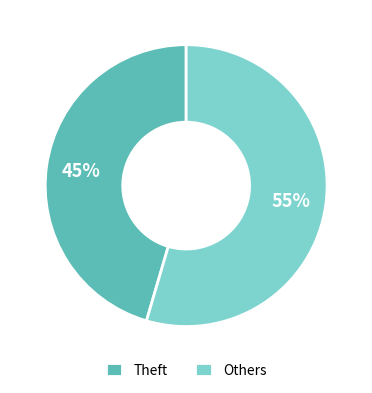

Which category has the biggest portion of the pie?

Others